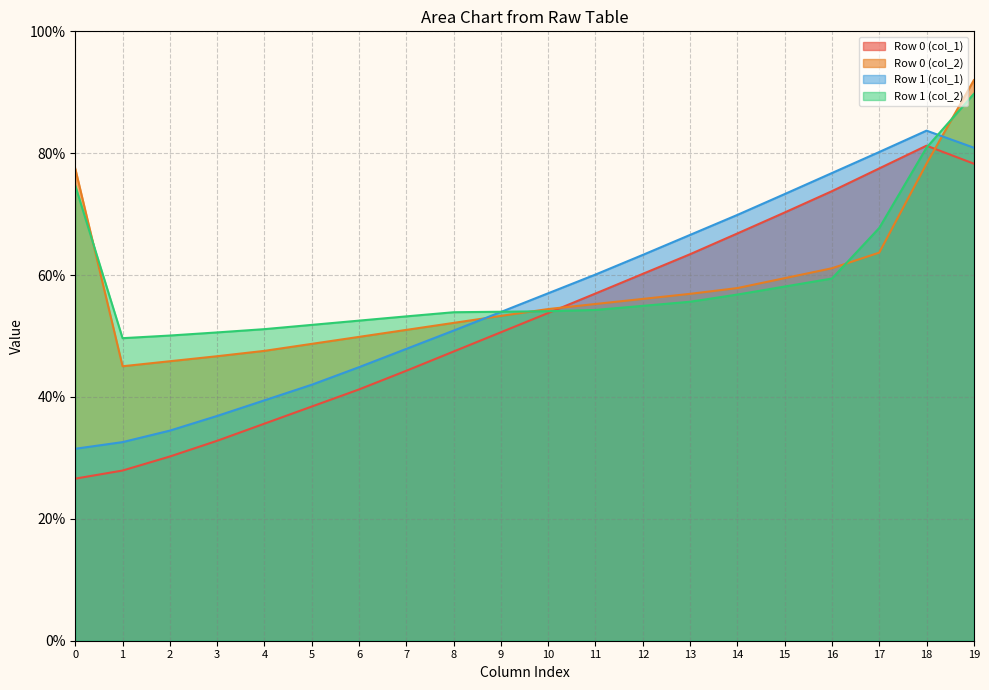

Between 0 and 1, which series saw the biggest shift?

Row 0 (col_2)